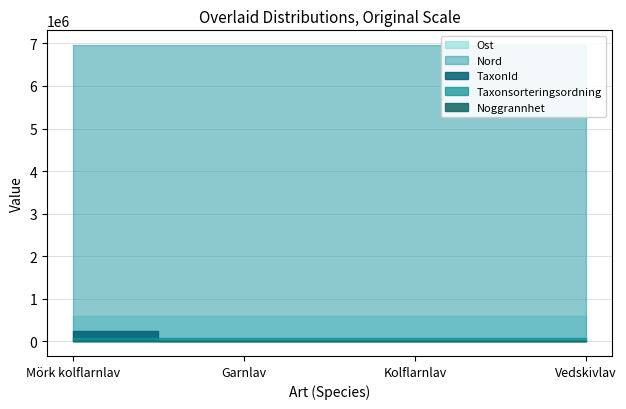

What is the sum of all Ost values?

2396588